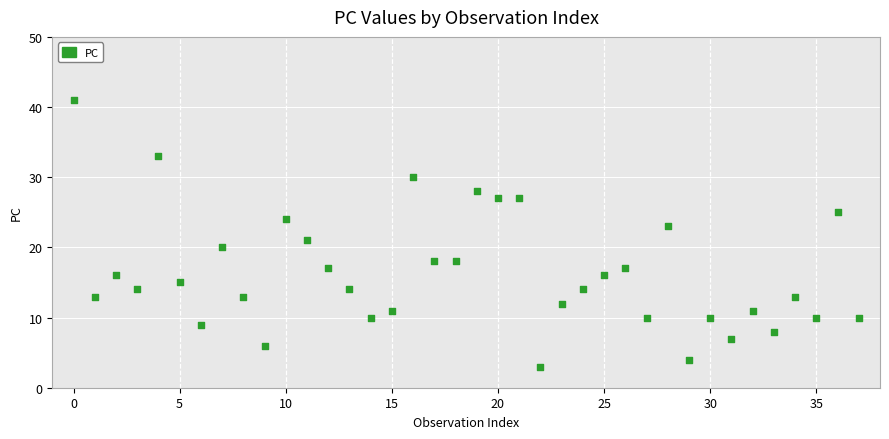

What is the range of Y values (max minus min)?

38